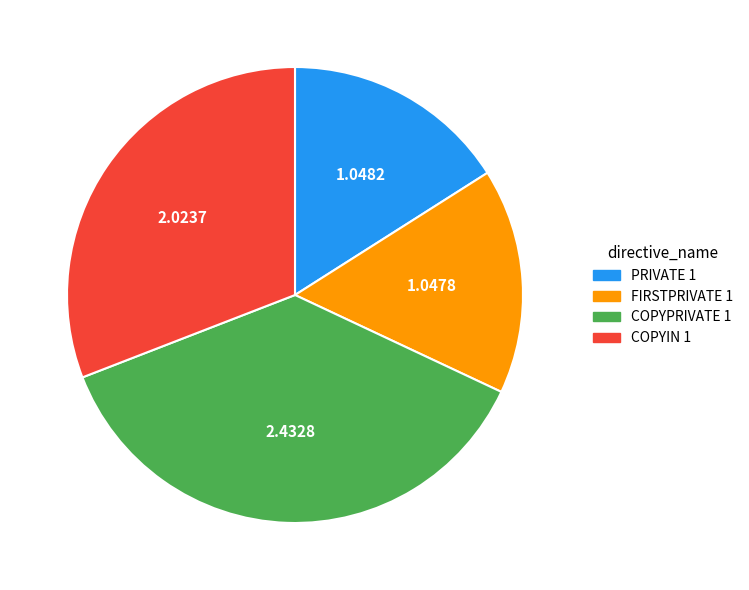

True or false: COPYPRIVATE 1 accounts for 37% of the total.

True